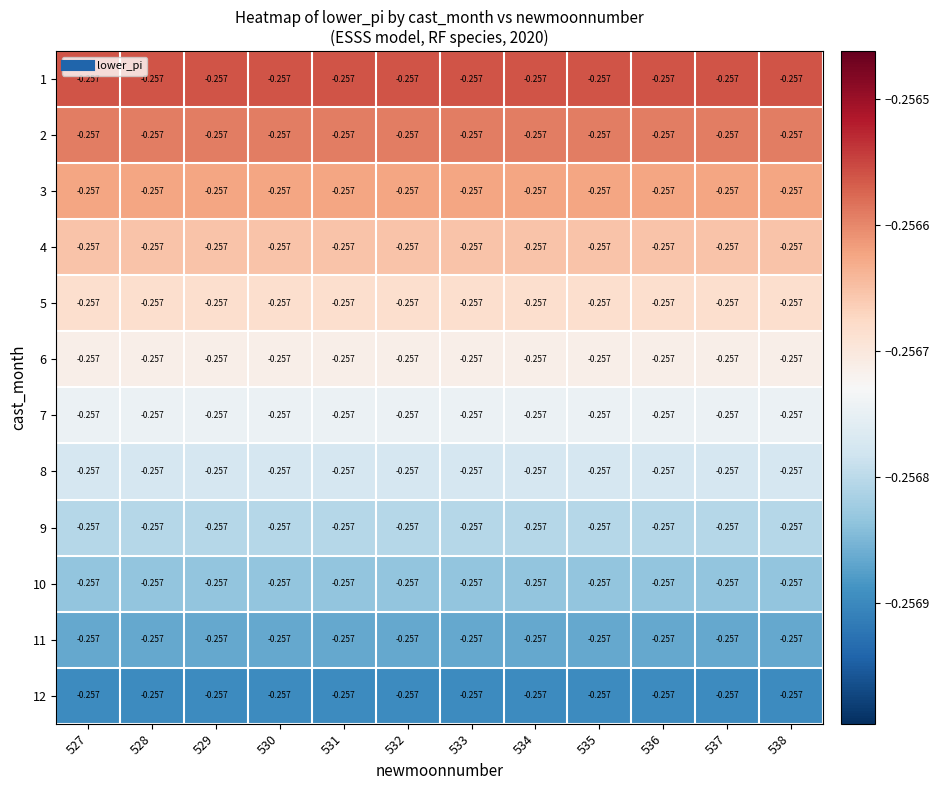

What is the average value of the 9 series?

-0.3